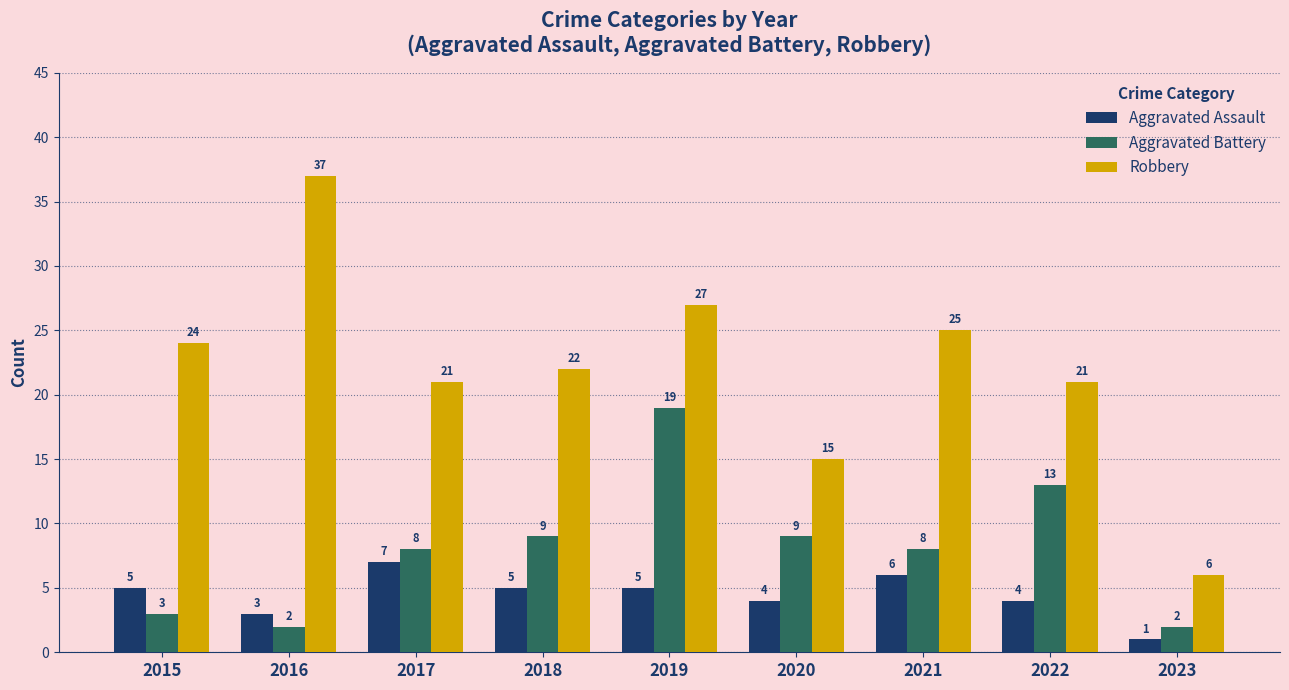

Rank the series by their average value, from highest to lowest.

Robbery, Aggravated Battery, Aggravated Assault